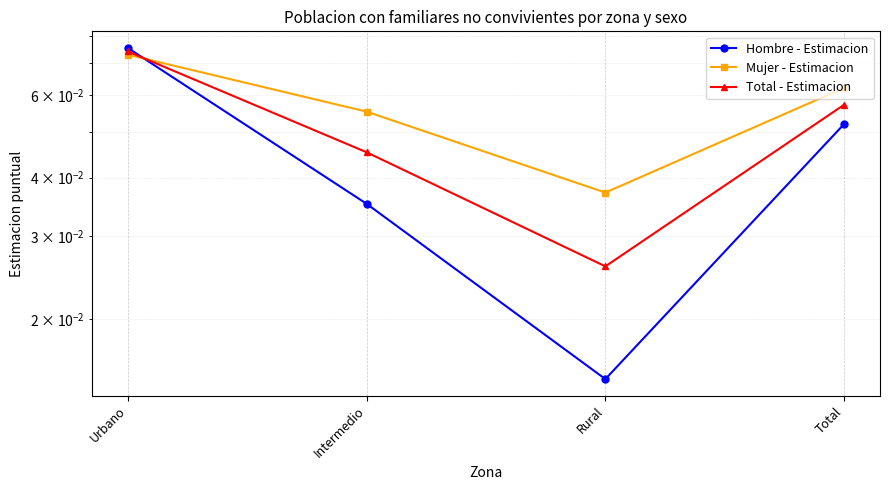

Rank the series at Urbano from lowest to highest value.

Mujer - Estimacion, Total - Estimacion, Hombre - Estimacion